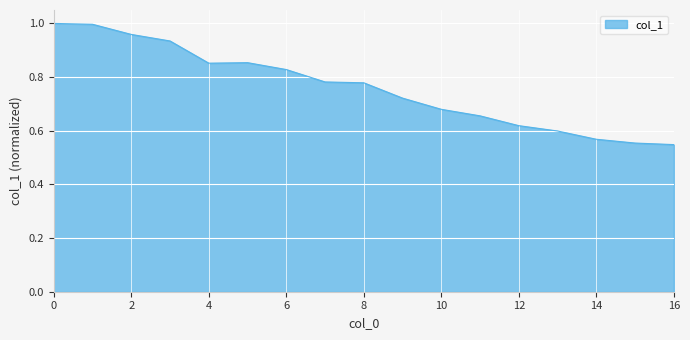

True or false: the data has more than 1 interior local peaks.

False